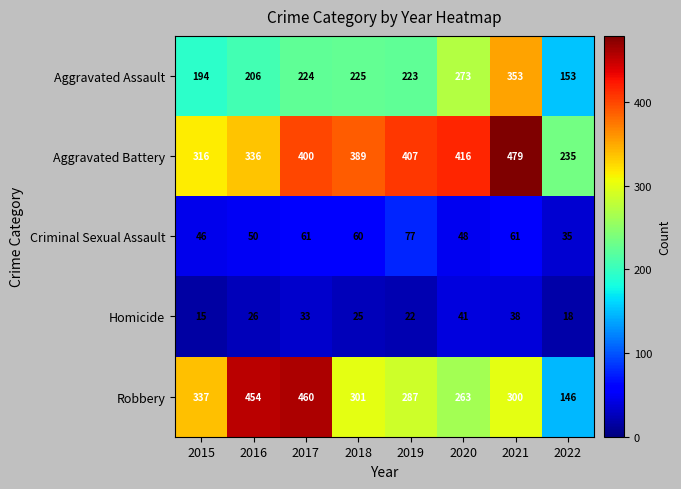

What is the sum of the Criminal Sexual Assault values at 2020 and 2015?

94